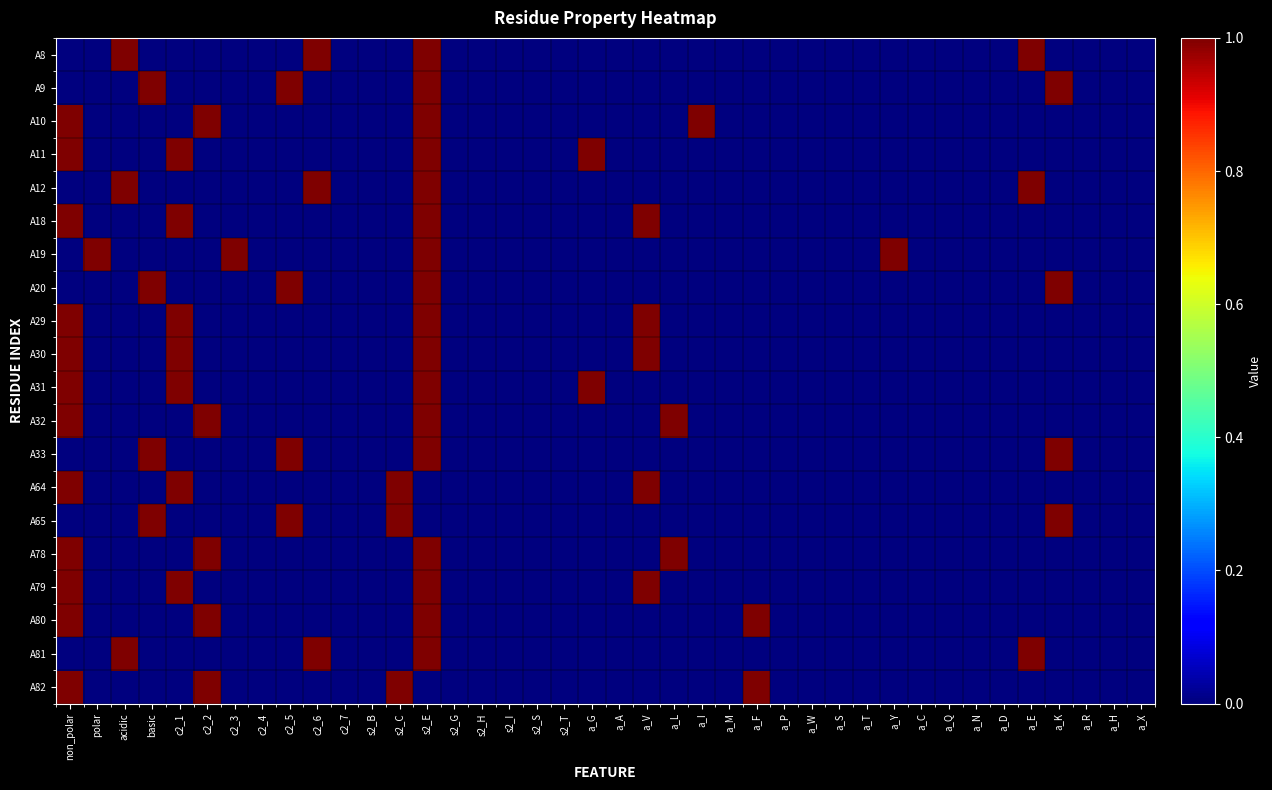

What is the difference between the highest and lowest values at c2_2?

1